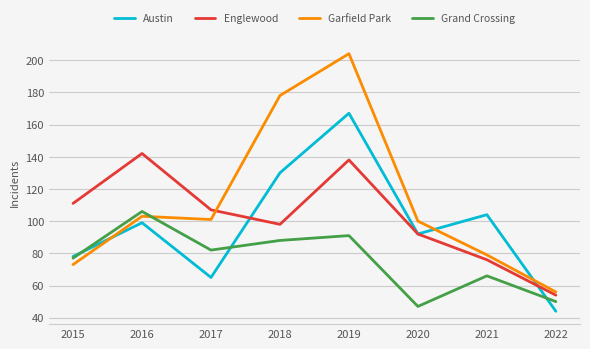

The value of Garfield Park at 2022 is 56. True or false?

True